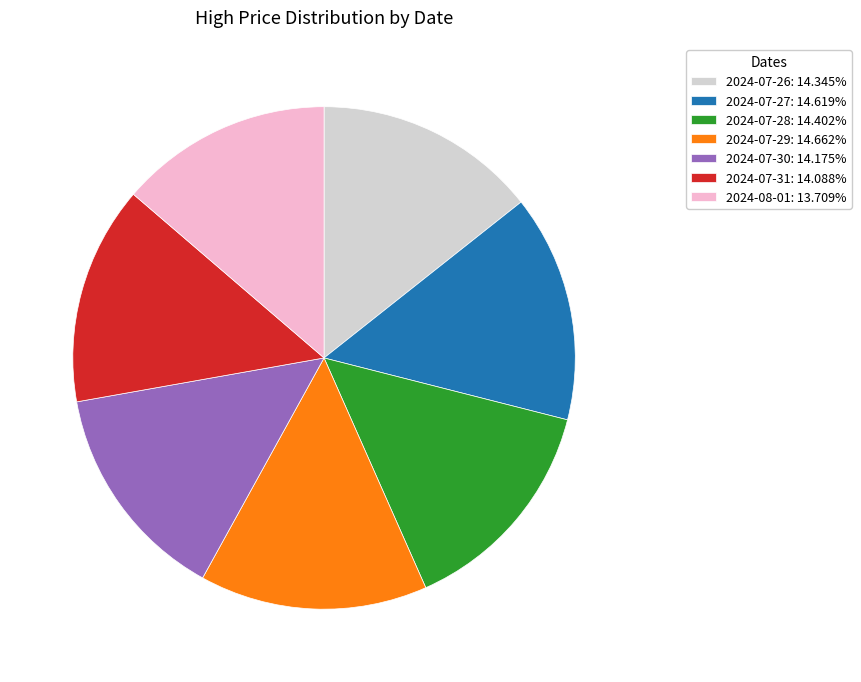

Is there a majority slice in this chart?

No